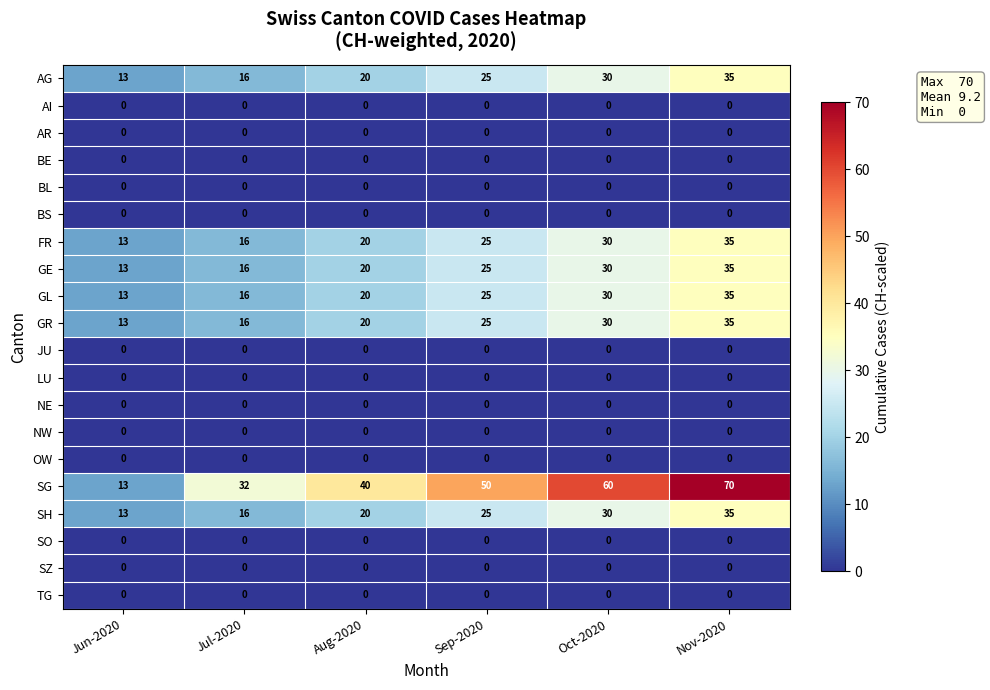

Rank the categories by GL value from lowest to highest.

Jun-2020, Jul-2020, Aug-2020, Sep-2020, Oct-2020, Nov-2020